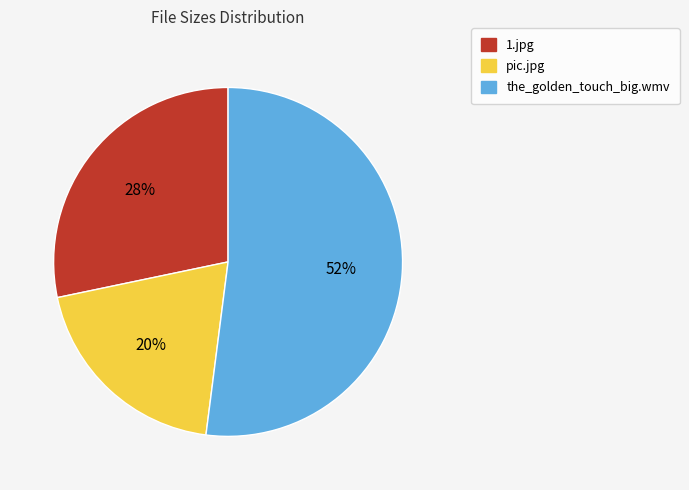

To the nearest percent, what is the average slice percentage?

33%